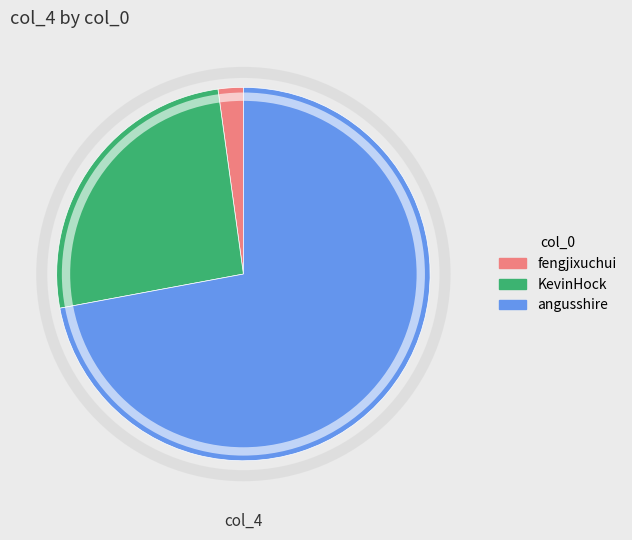

Count the number of slices in the pie.

3